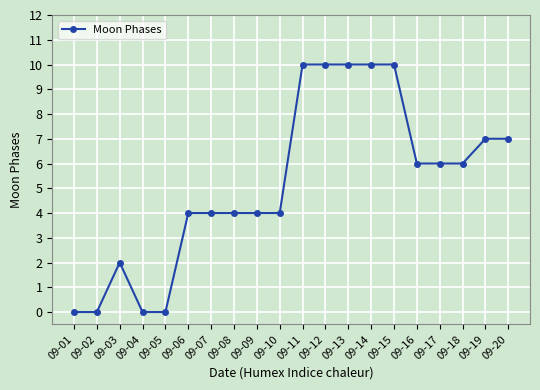

Is it true that the value at 09-09 is 1?

False